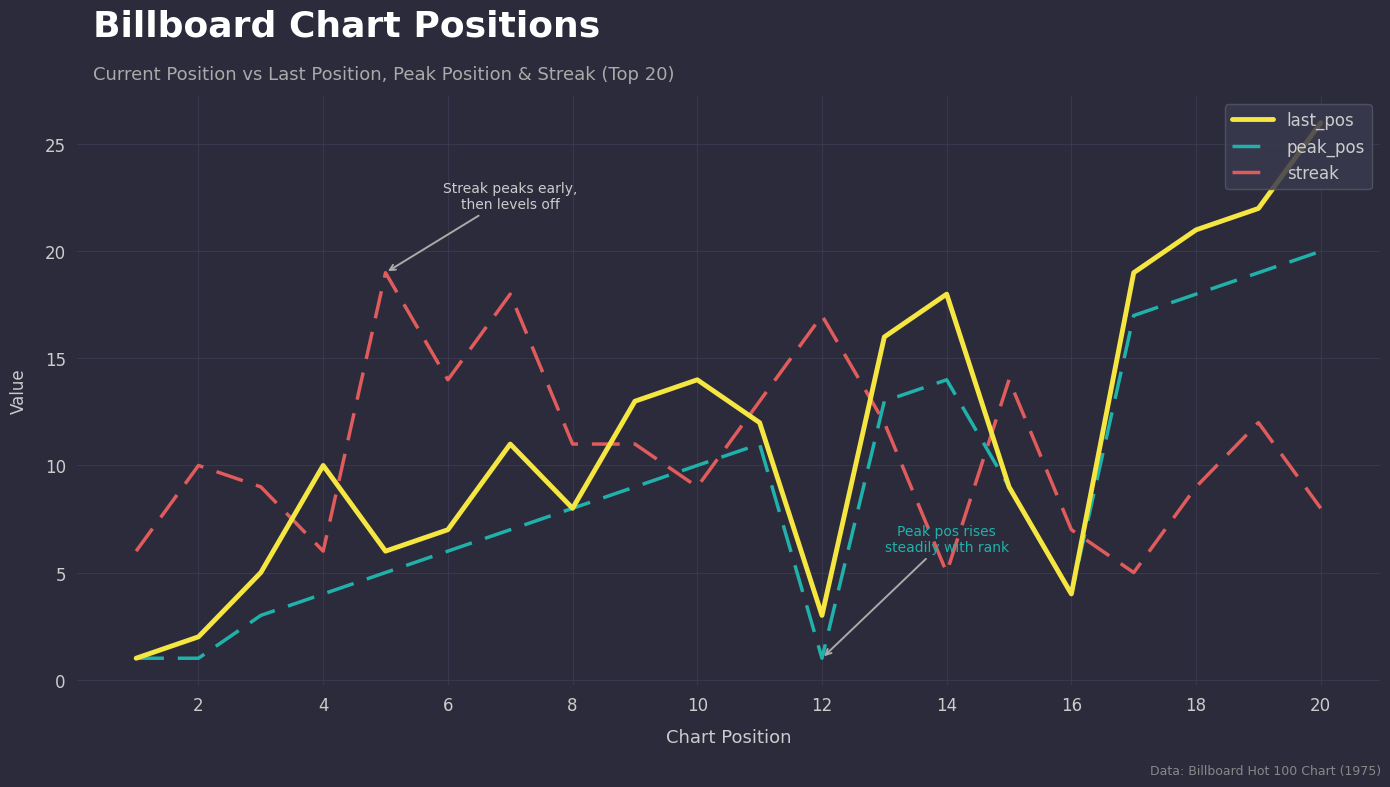

What is the maximum value shown in the chart?

26